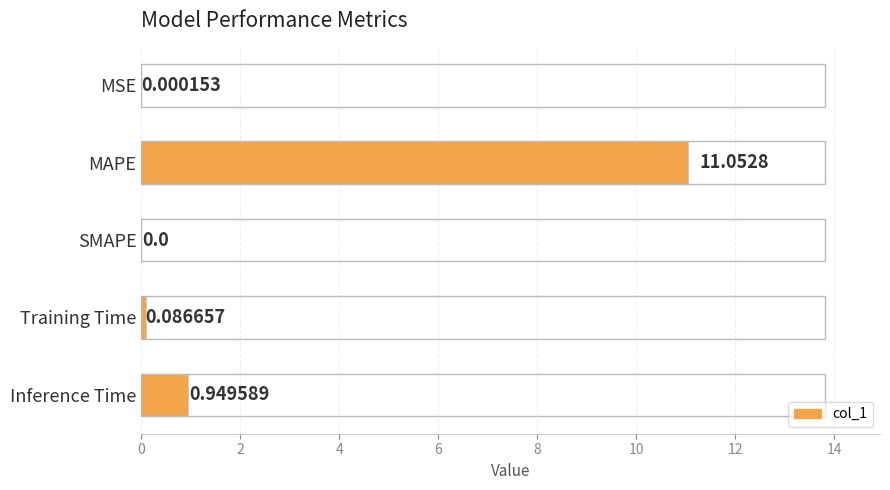

Which label corresponds to the largest value in the chart?

MAPE